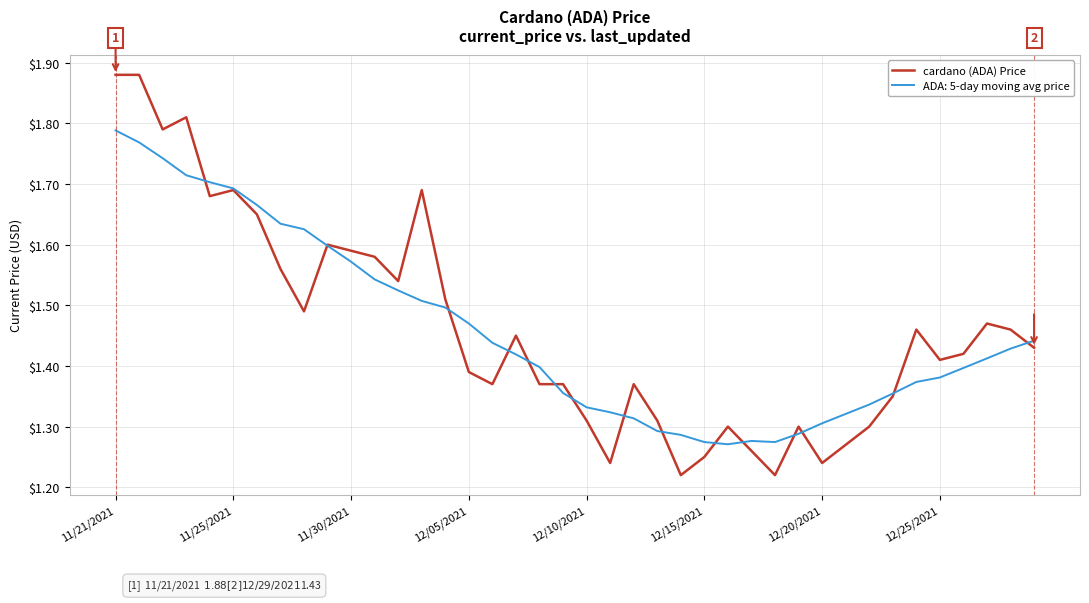

Rank the series by their maximum value, from lowest to highest.

ADA: 5-day moving avg price, cardano (ADA) Price